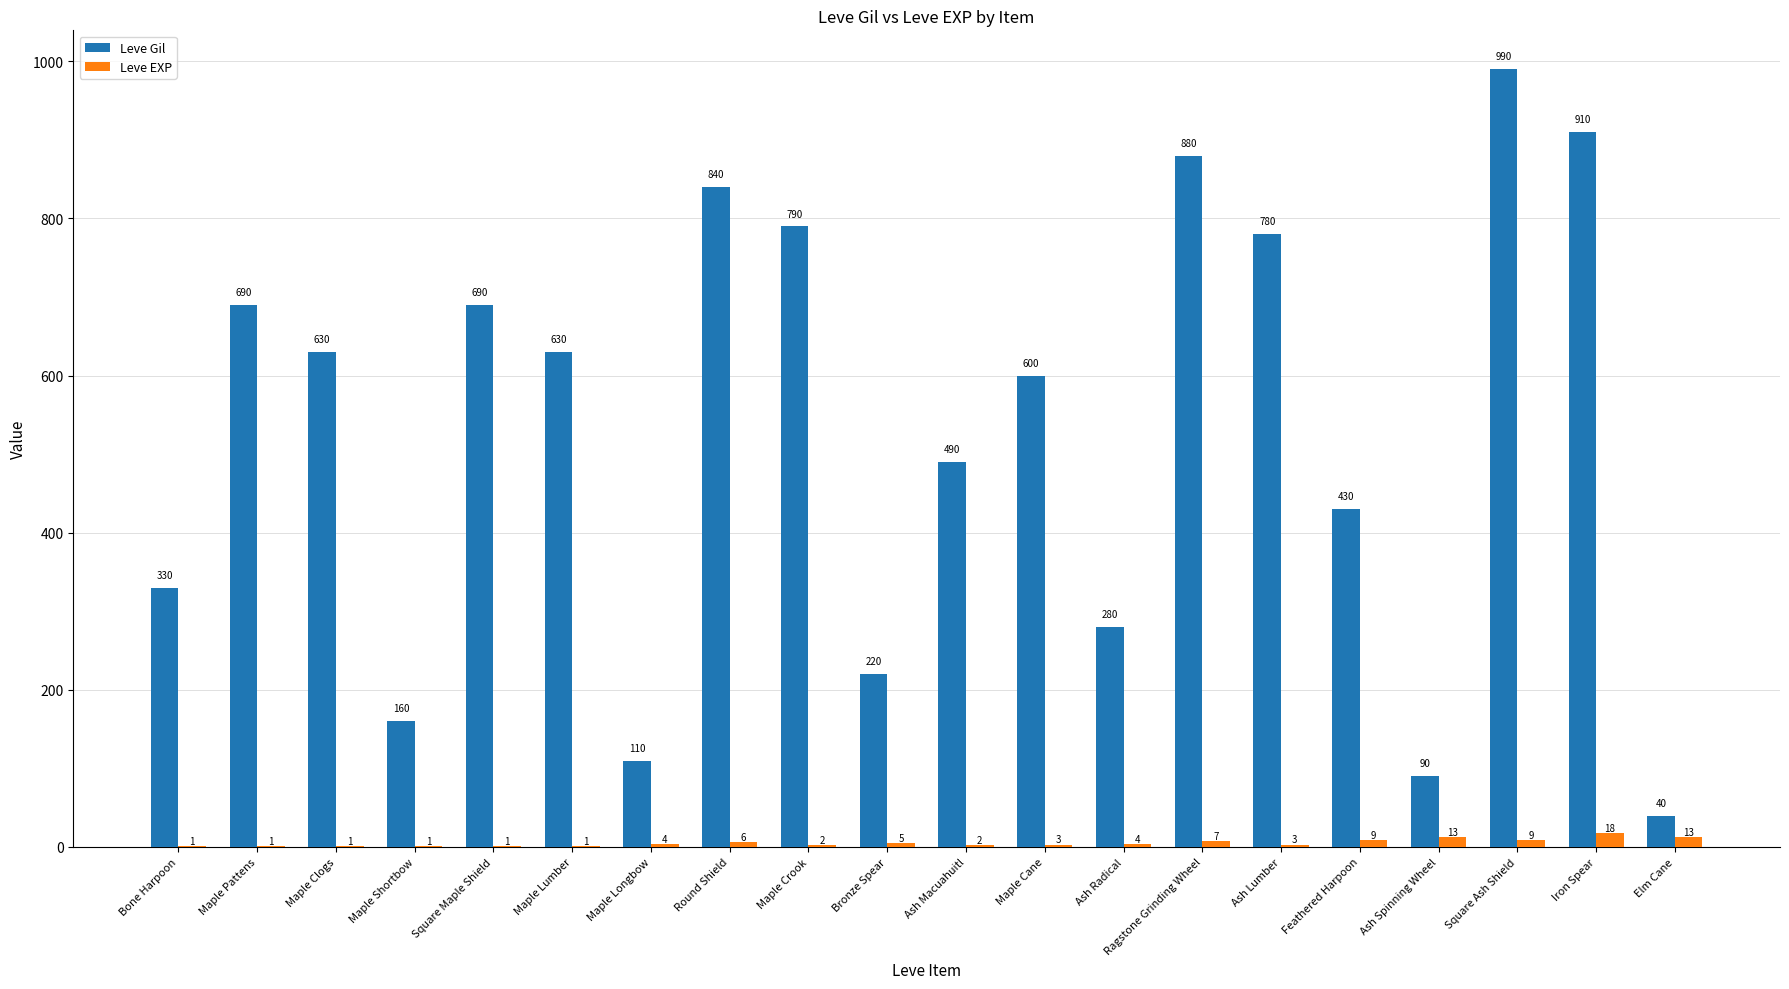

The Leve Gil series shows 521 at Bone Harpoon. True or false?

False